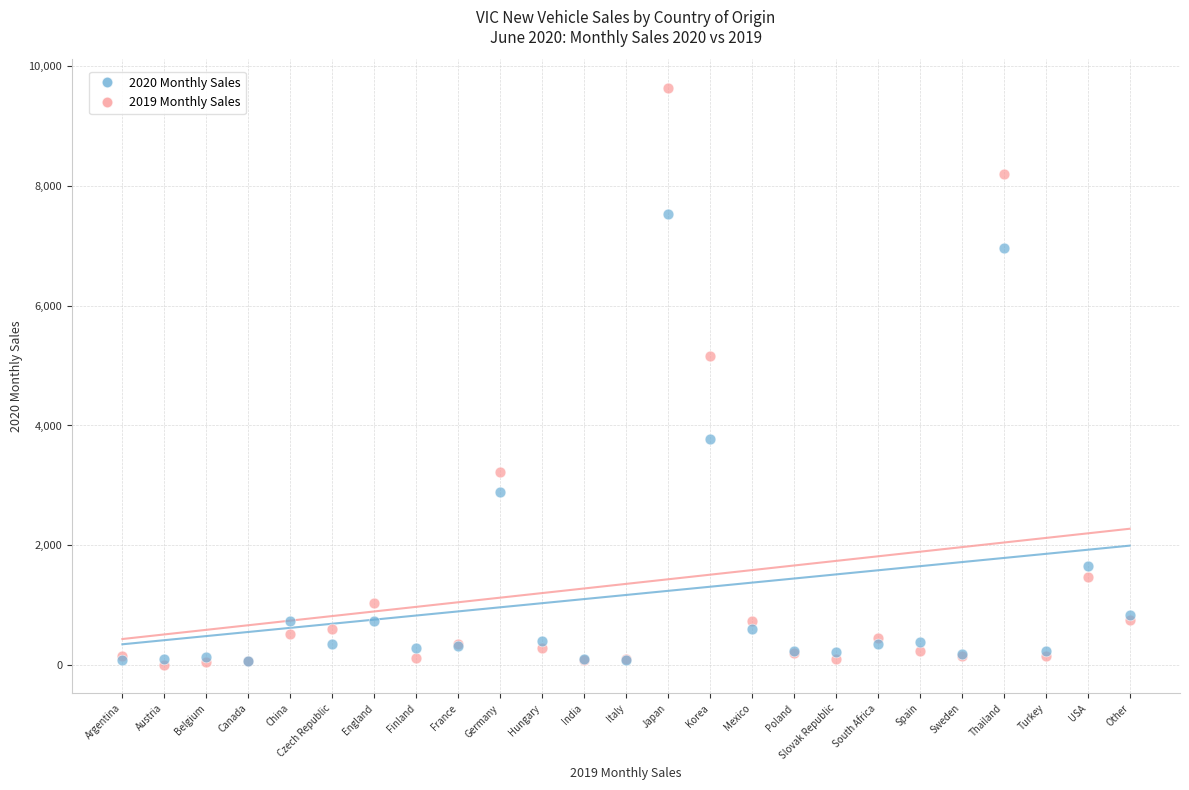

Across all series, what Y value is closest to 4820?

5166